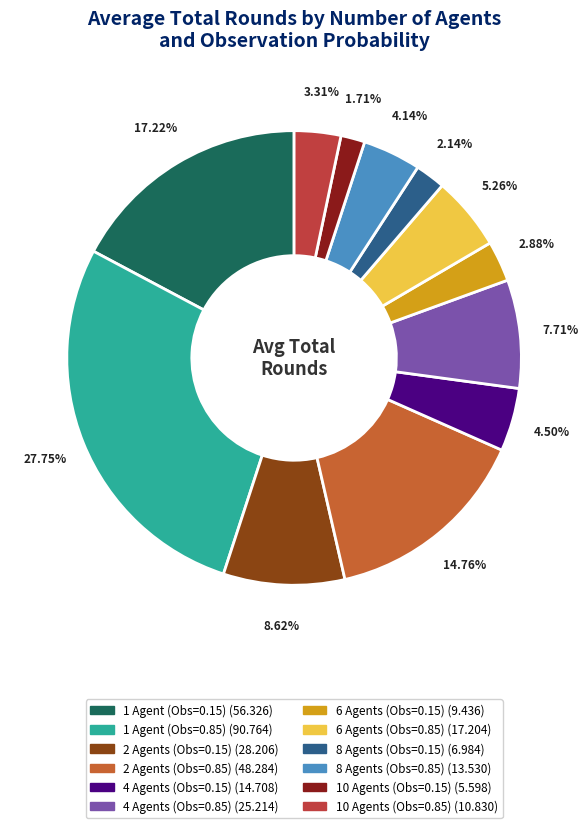

Count the number of slices in the pie.

12